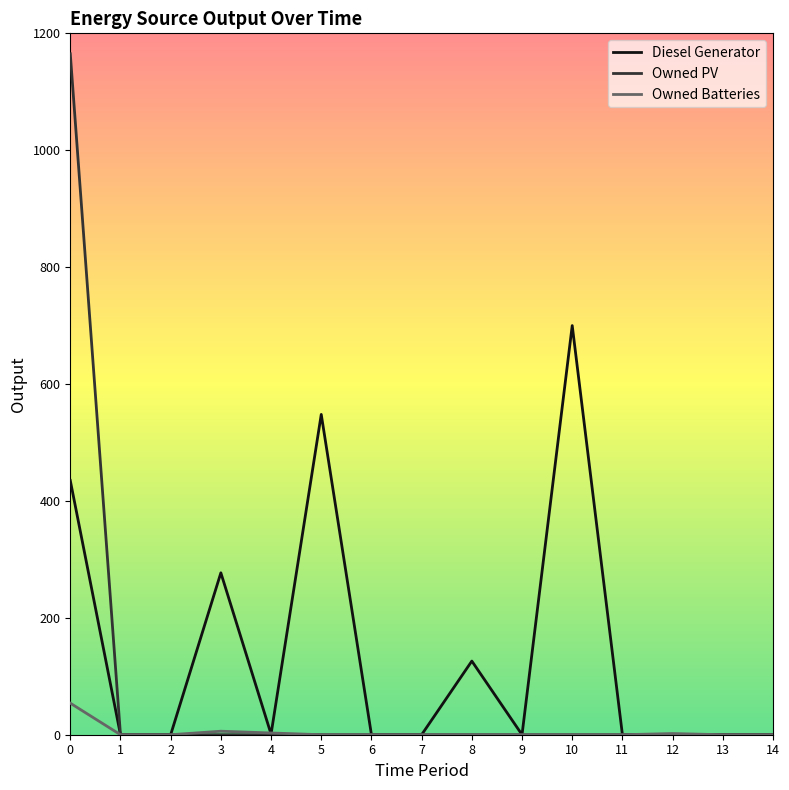

List the series in order of their peak value, lowest first.

Owned Batteries, Diesel Generator, Owned PV